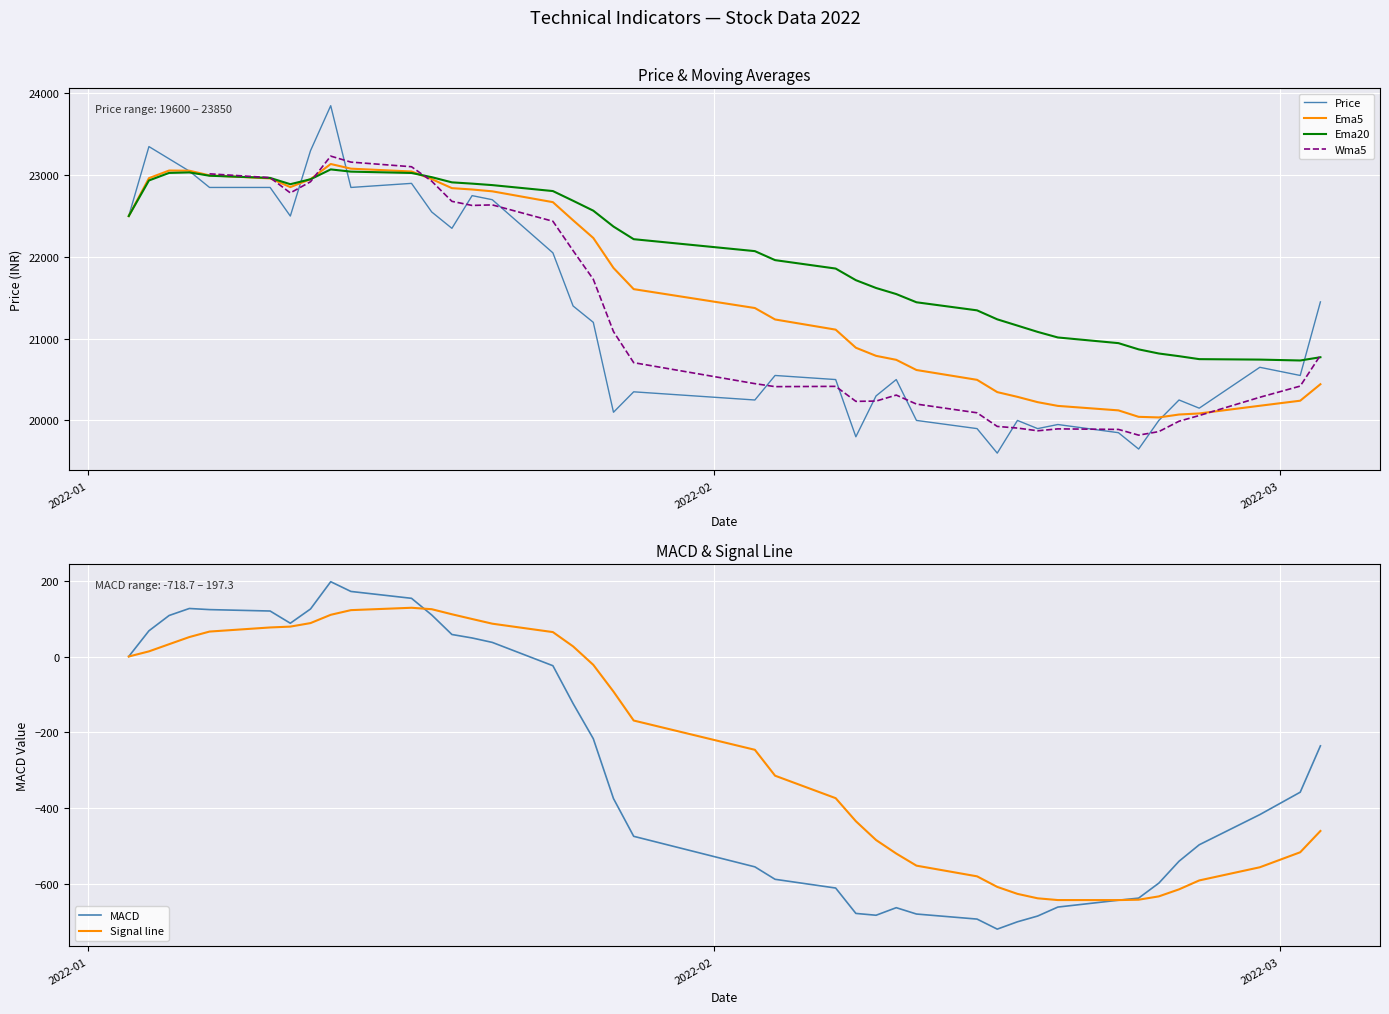

Where does the Price series first go above 20650?

2022-01